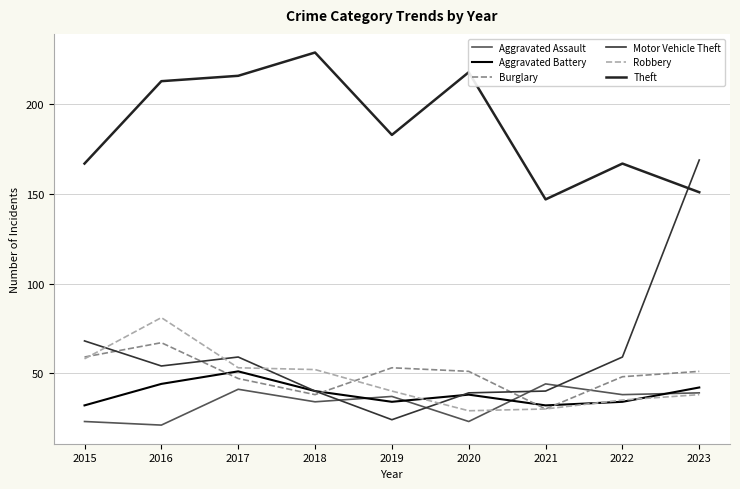

Reading right to left, list all the values displayed in this chart.

Aggravated Assault: 2023=39	2022=38	2021=44	2020=23	2019=37	2018=34	2017=41	2016=21	2015=23
Aggravated Battery: 2023=42	2022=34	2021=32	2020=38	2019=34	2018=40	2017=51	2016=44	2015=32
Burglary: 2023=51	2022=48	2021=30	2020=51	2019=53	2018=38	2017=47	2016=67	2015=59
Motor Vehicle Theft: 2023=169	2022=59	2021=40	2020=39	2019=24	2018=40	2017=59	2016=54	2015=68
Robbery: 2023=38	2022=35	2021=30	2020=29	2019=40	2018=52	2017=53	2016=81	2015=58
Theft: 2023=151	2022=167	2021=147	2020=218	2019=183	2018=229	2017=216	2016=213	2015=167